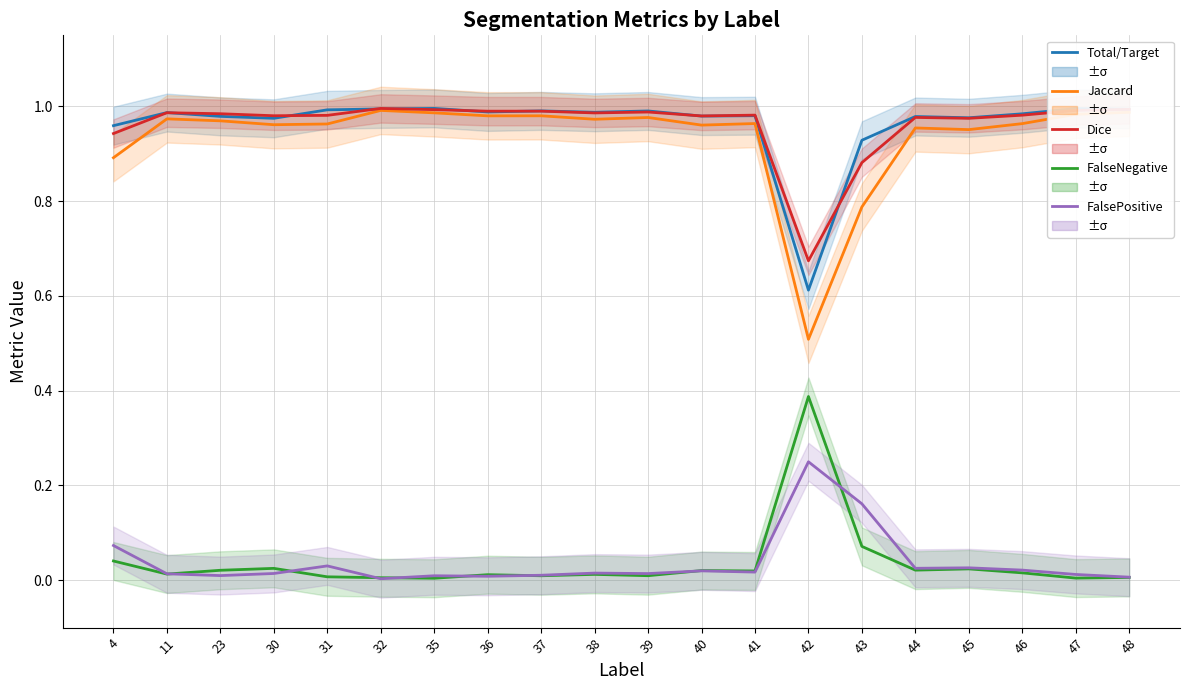

What is the difference between the maximum and minimum values in the Dice series?

0.3